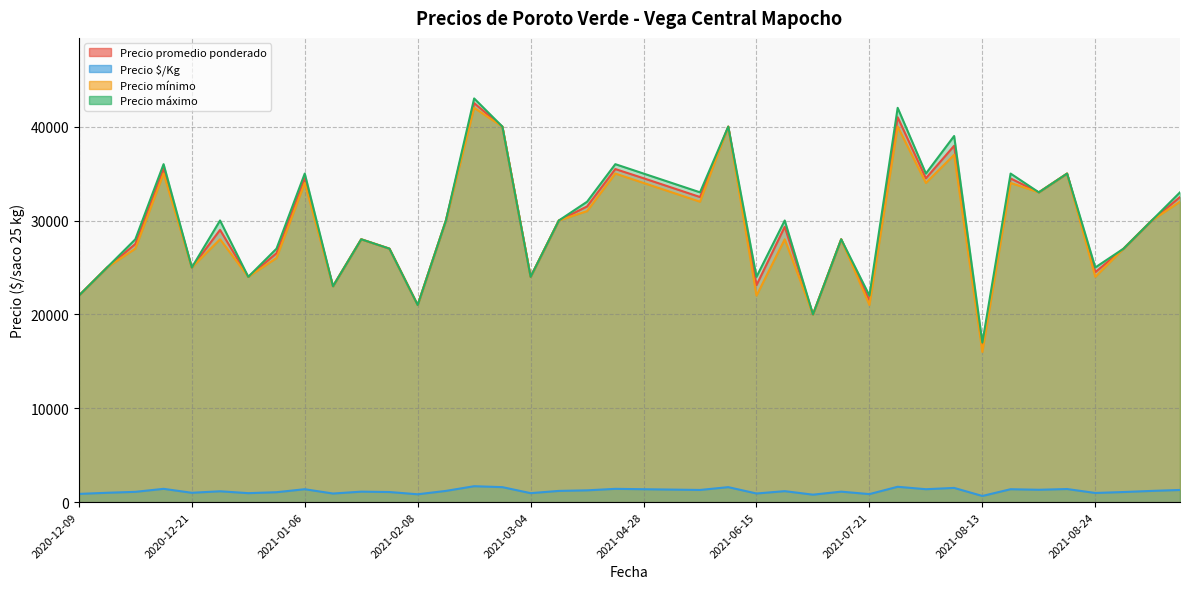

How many lines are shown in the chart?

4